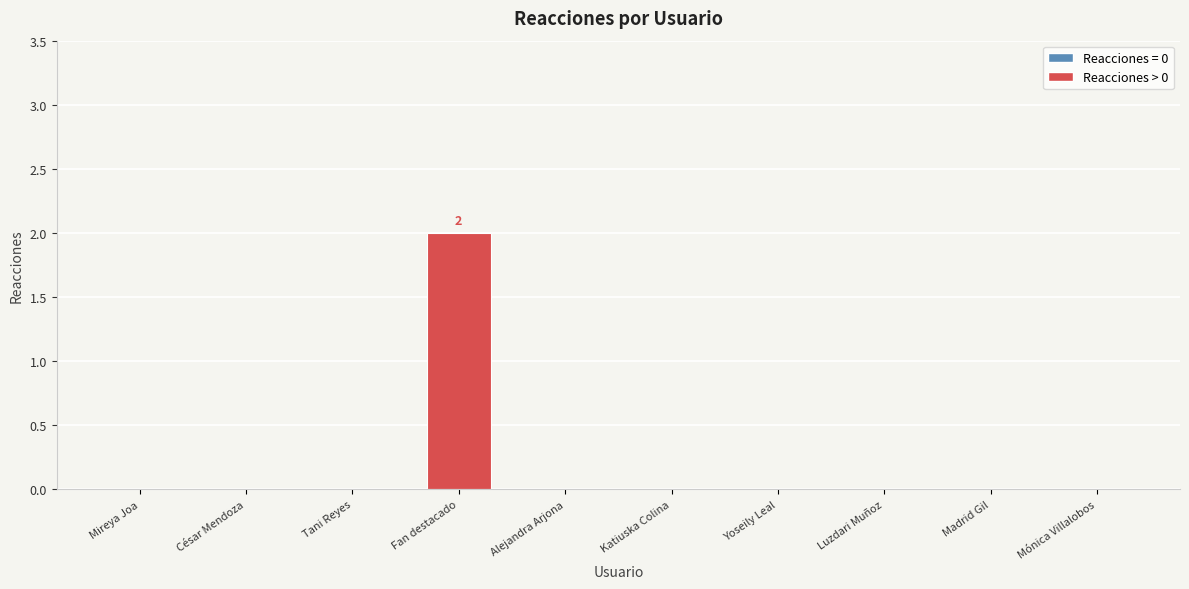

True or false: the data shows 1 at Alejandra Arjona.

False